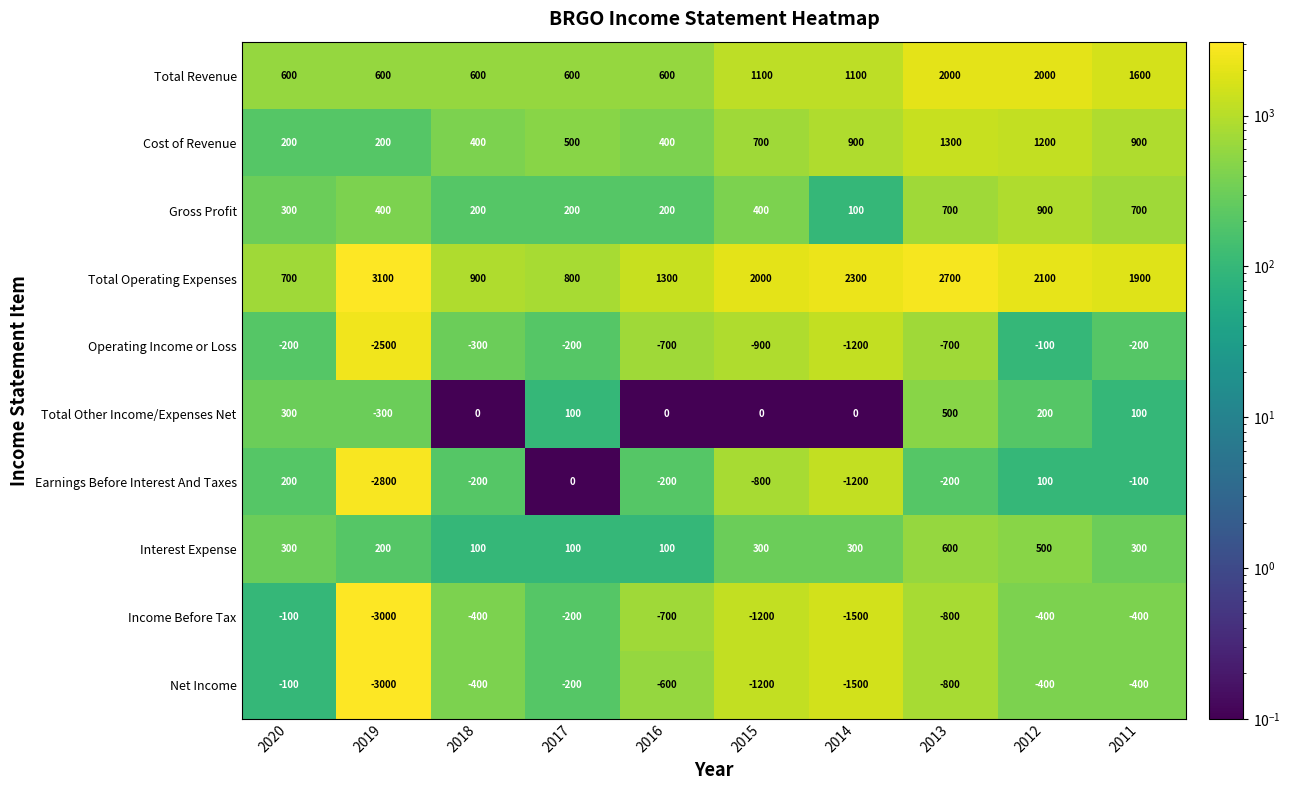

What is the total value across all series at 2019?

-7100